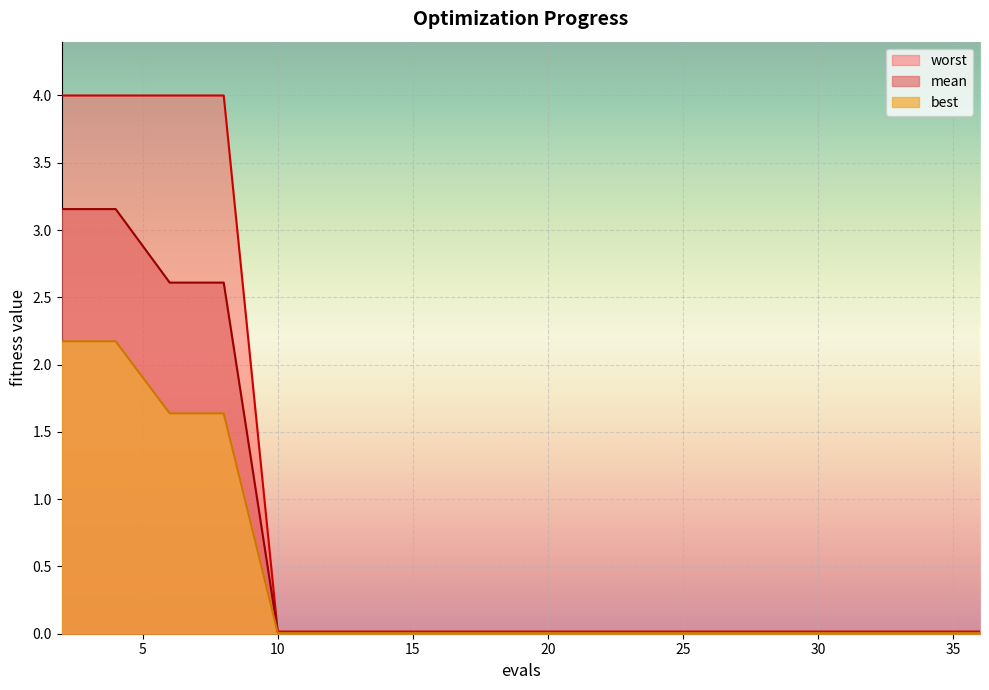

Reading left to right, transcribe all the data shown in this chart.

mean: 2=3.2	4=3.2	6=2.6	8=2.6	10=0.0	11=0.0	13=0.0	15=0.0	17=0.0	19=0.0	21=0.0	23=0.0	25=0.0	27=0.0	29=0.0	31=0.0	33=0.0	35=0.0	36=0.0
best: 2=2.2	4=2.2	6=1.6	8=1.6	10=0.0	11=0.0	13=0.0	15=0.0	17=0.0	19=0.0	21=0.0	23=0.0	25=0.0	27=0.0	29=0.0	31=0.0	33=0.0	35=0.0	36=0.0
worst: 2=4.0	4=4.0	6=4.0	8=4.0	10=0.0	11=0.0	13=0.0	15=0.0	17=0.0	19=0.0	21=0.0	23=0.0	25=0.0	27=0.0	29=0.0	31=0.0	33=0.0	35=0.0	36=0.0